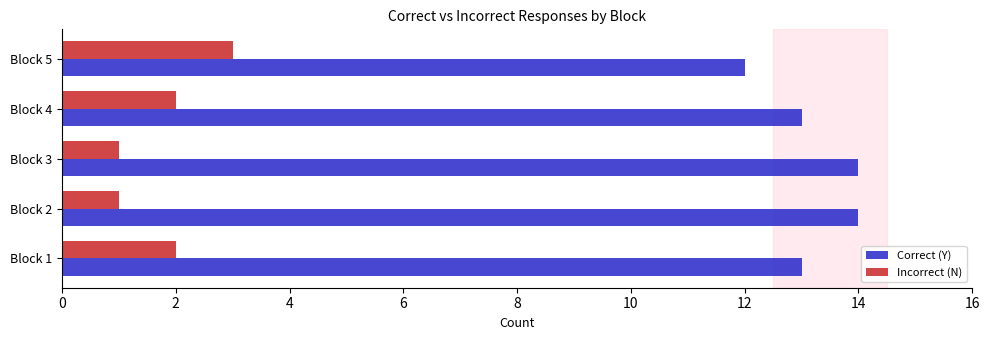

What is the minimum value for Incorrect (N)?

1